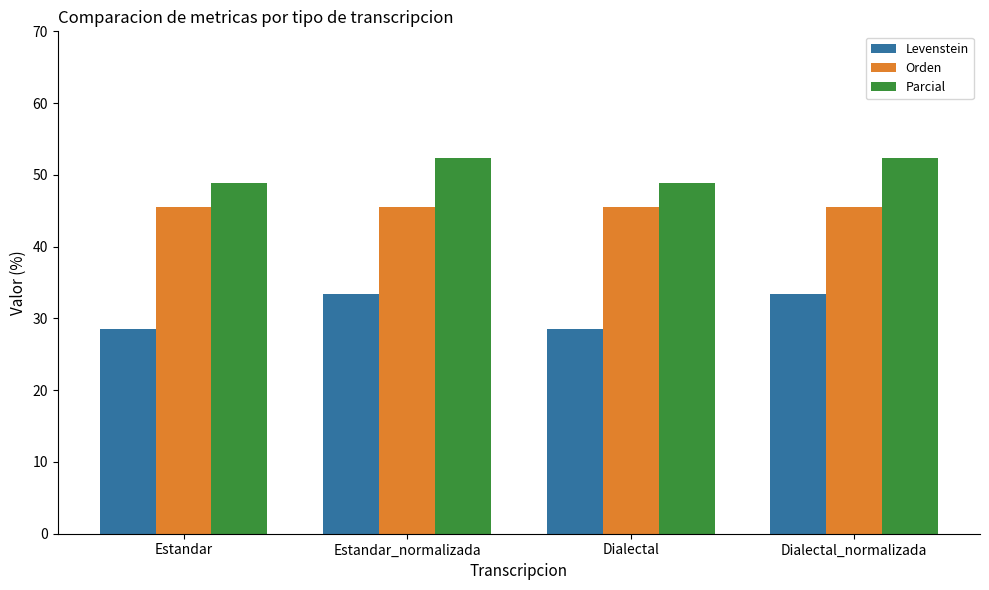

What position from the left is Dialectal_normalizada?

4